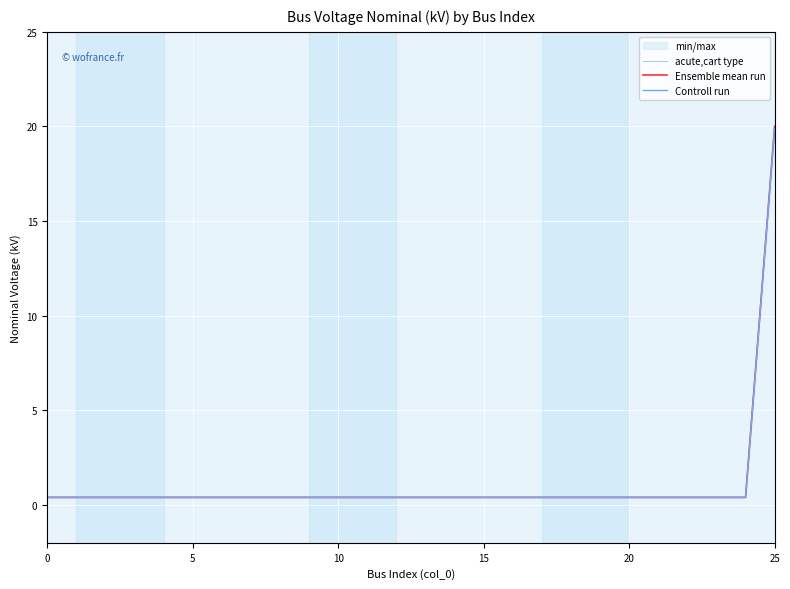

What is the sum of all Controll run values?

29.8